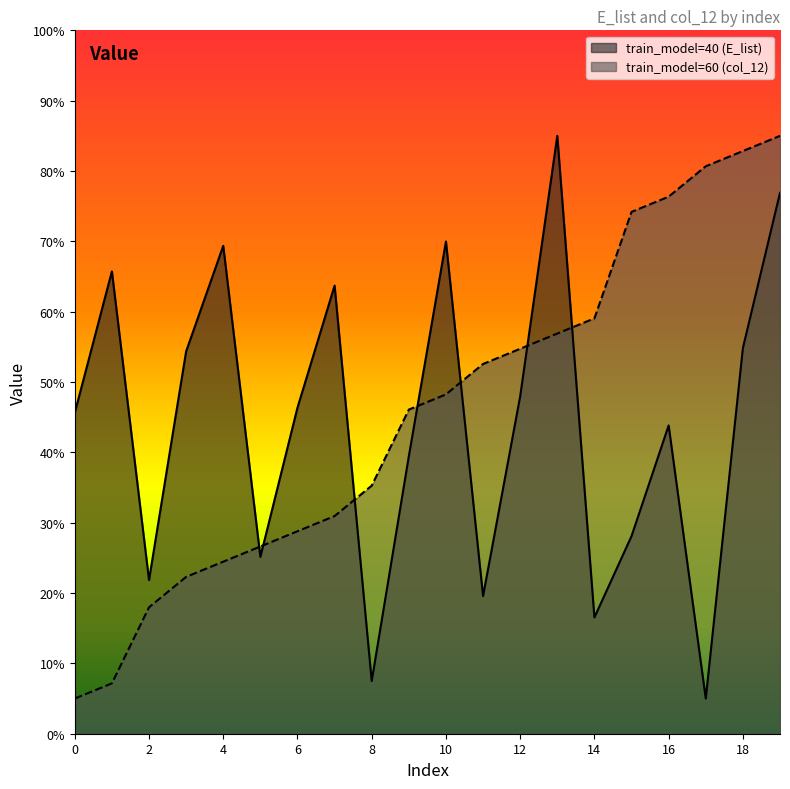

Rank the categories by train_model=60 (col_12) value from lowest to highest.

0, 1, 2, 3, 4, 5, 6, 7, 8, 9, 10, 11, 12, 13, 14, 15, 16, 17, 18, 19